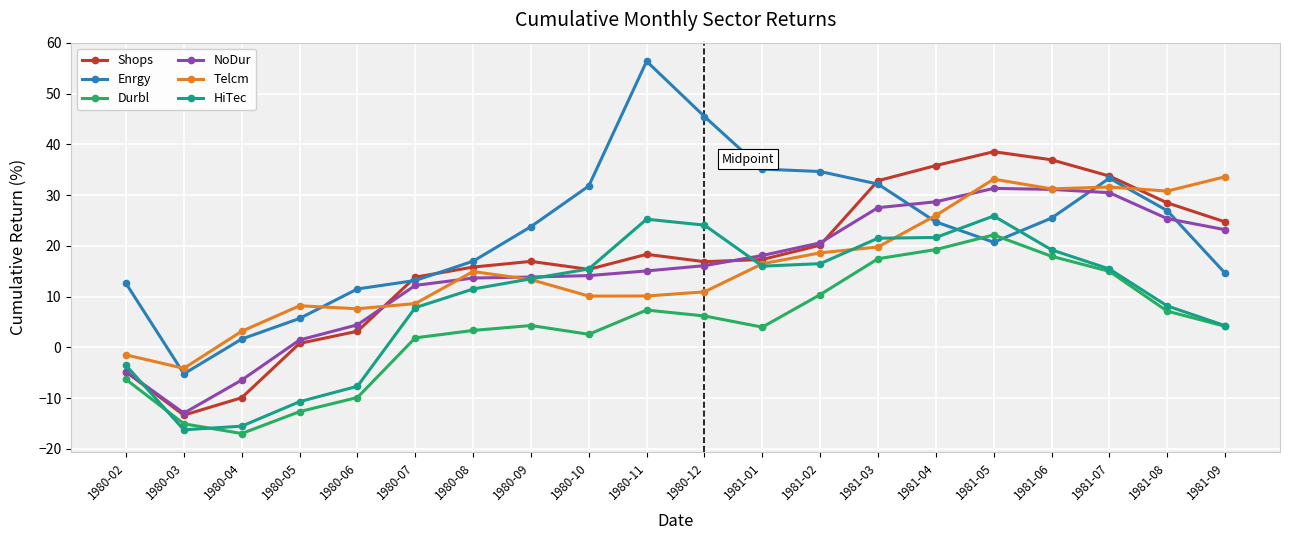

What is the minimum value for Enrgy?

-5.2